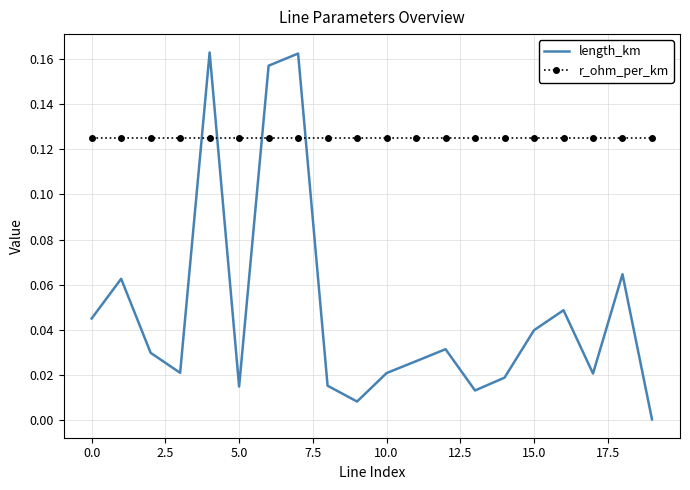

List the series in order of their overall mean, highest first.

r_ohm_per_km, length_km